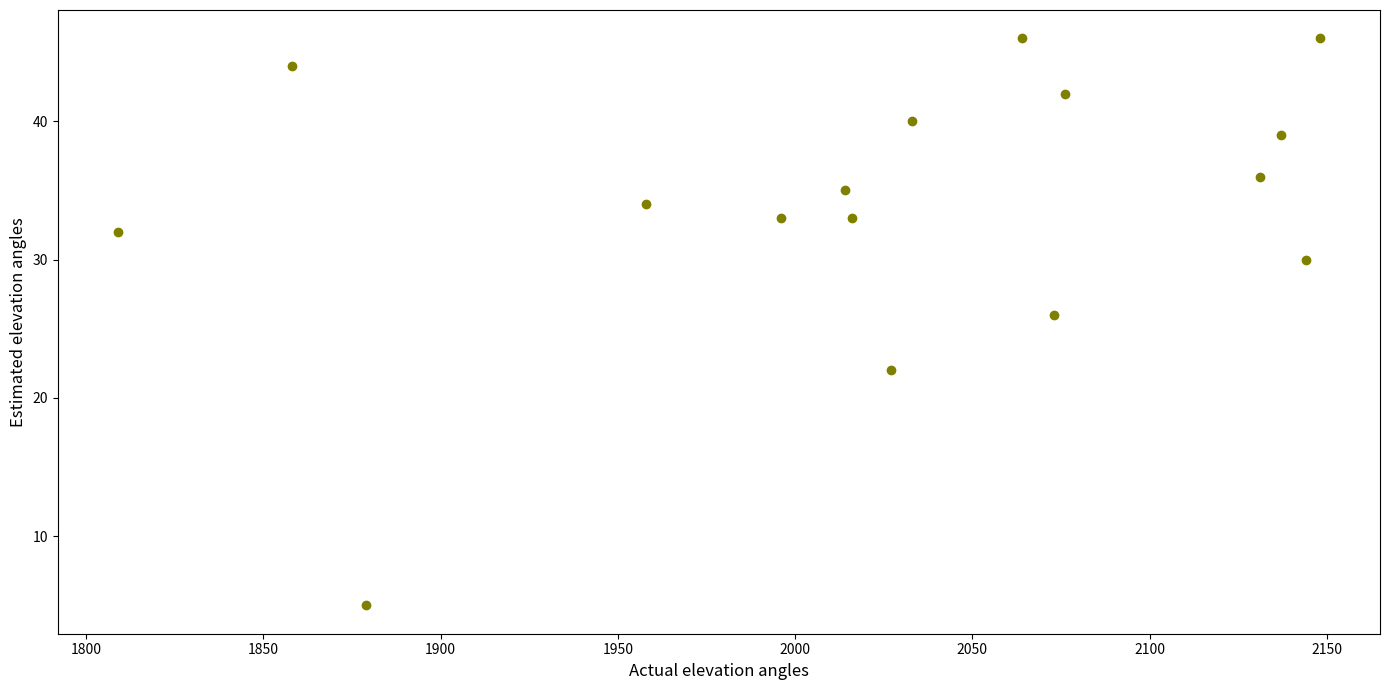

What Y value in the scatter plot is closest to 25?

26